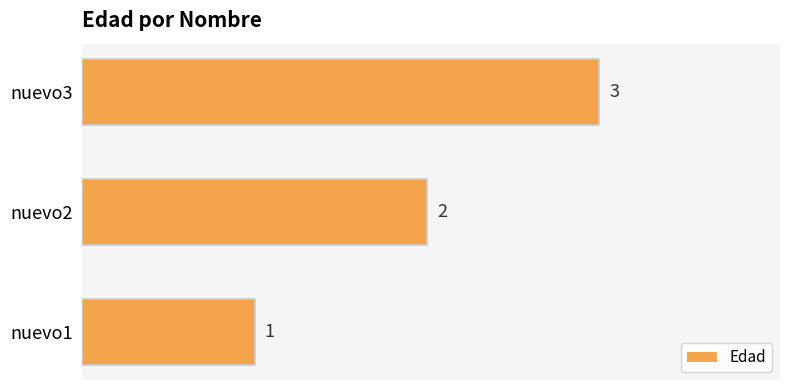

List the labels in order of value, smallest first.

nuevo1, nuevo2, nuevo3